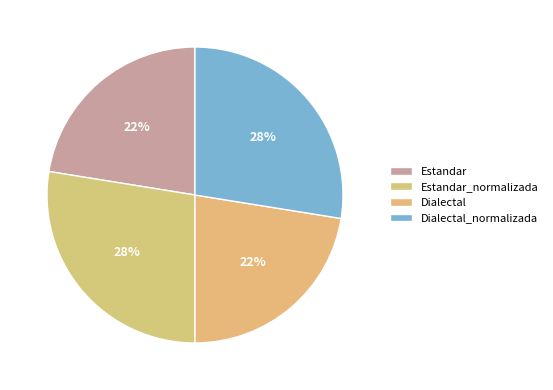

To the nearest percent, what is the combined percentage of Dialectal_normalizada and Estandar?

50%